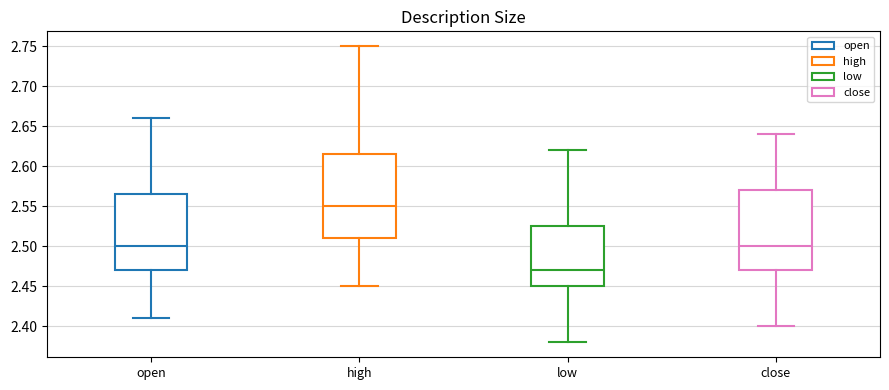

Reading left to right, transcribe this box plot: for each box, give where its median line is, the range the box spans, and where its two whiskers end, as read against the y-axis. The values are not printed on the chart, so give them approximately, as read against the axis.

open: median 2.500, box 2.470 to 2.565, whiskers 2.410 to 2.660
high: median 2.550, box 2.510 to 2.615, whiskers 2.450 to 2.750
low: median 2.470, box 2.450 to 2.525, whiskers 2.380 to 2.620
close: median 2.500, box 2.470 to 2.570, whiskers 2.400 to 2.640